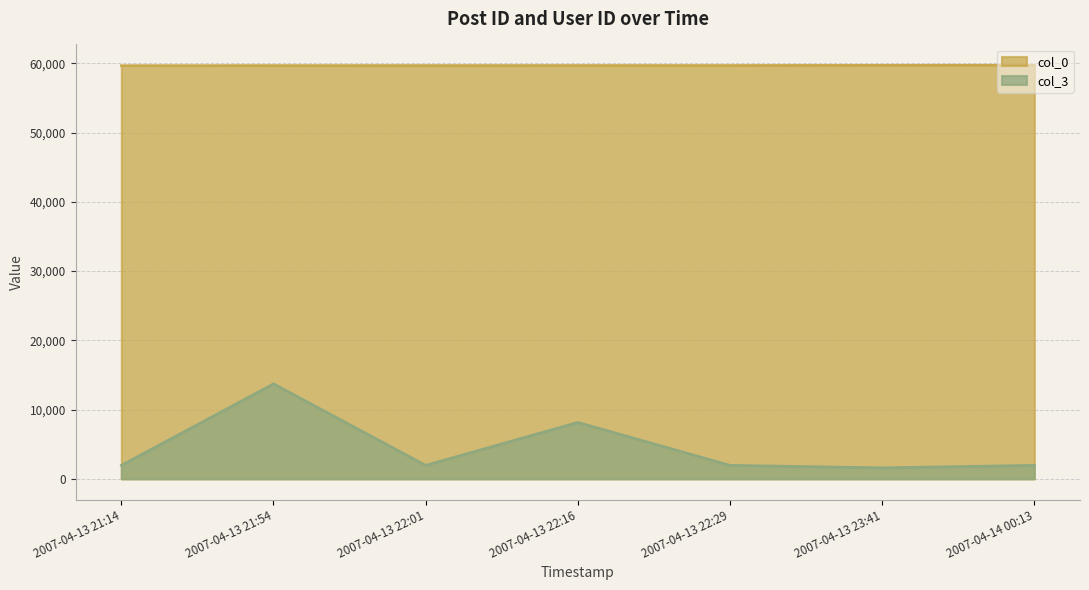

What is the lowest value of the col_3 series?

1604